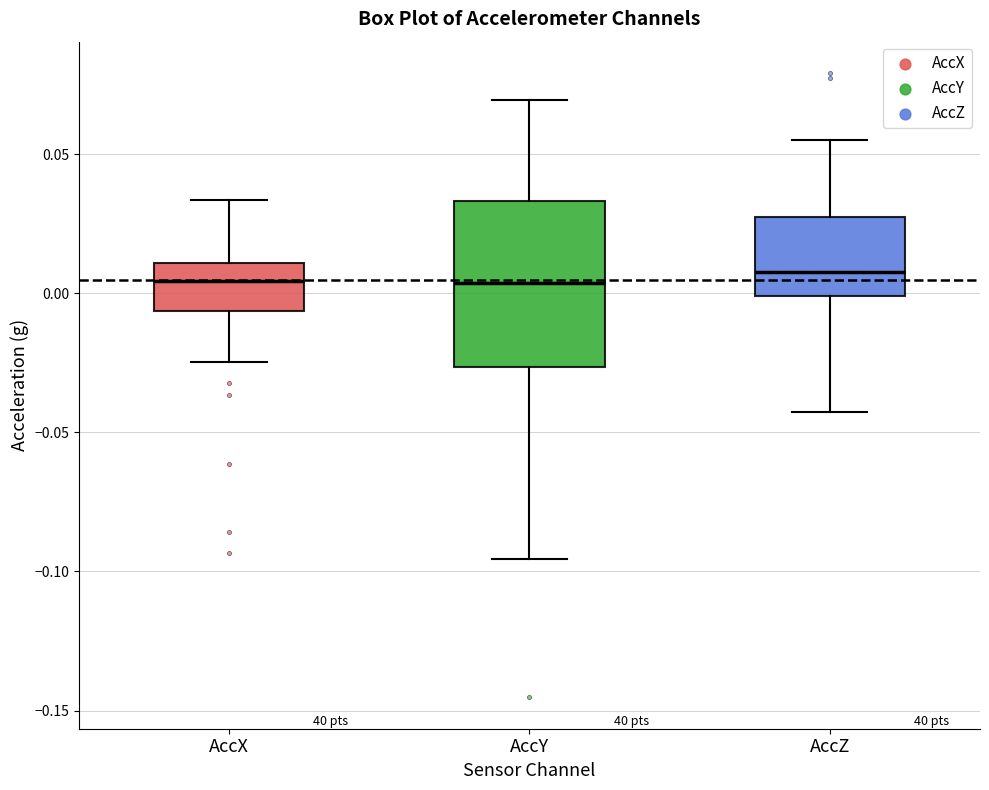

Which box is the tallest, from its lower edge to its upper edge?

AccY